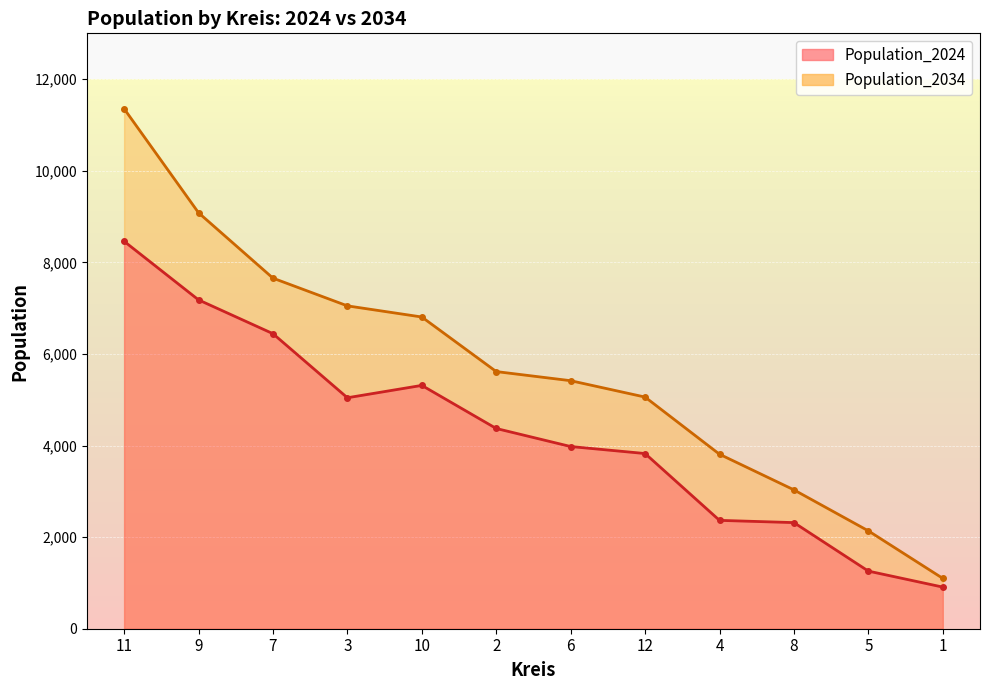

What value does the Population_2034 series have at 2?

5614.7